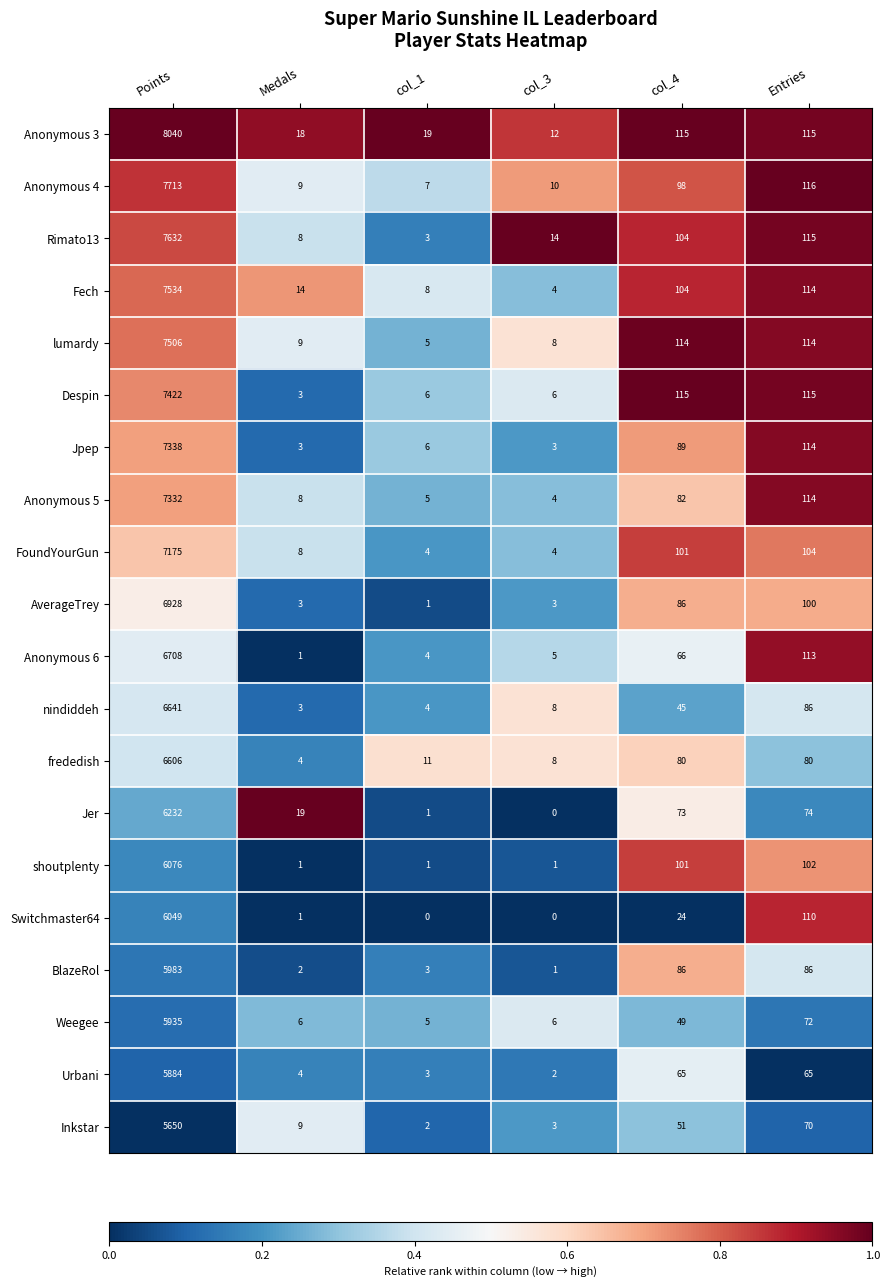

What is the maximum value shown in the chart?

8040